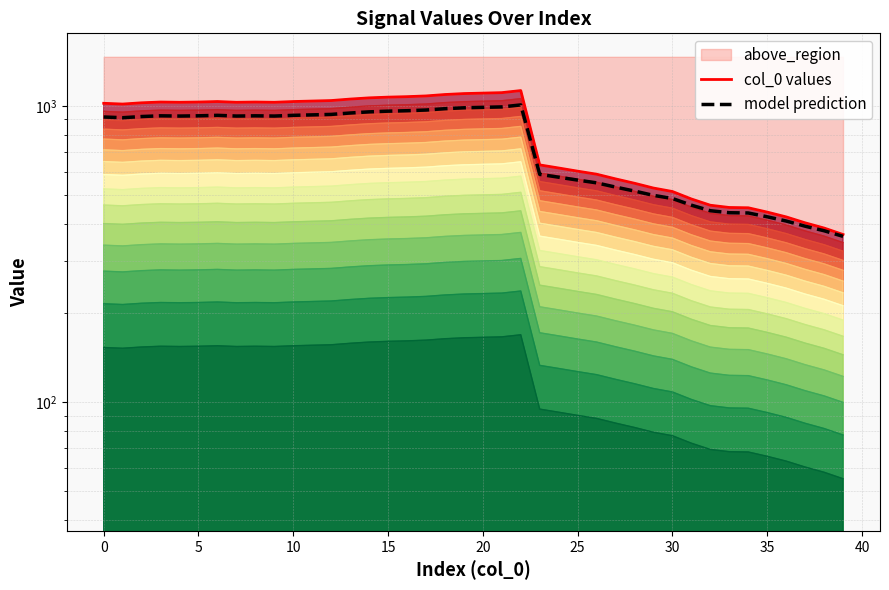

In model prediction, how many points are higher than both neighbors (excluding endpoints)?

4